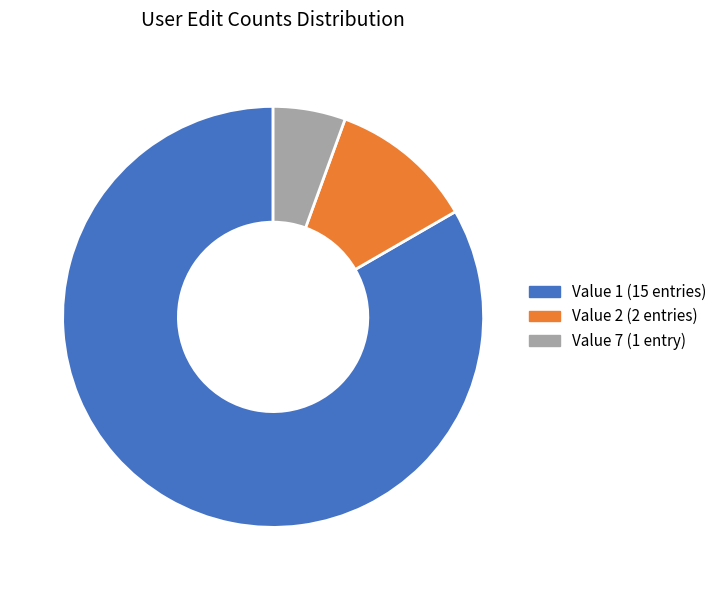

How many segments does this pie chart have?

3